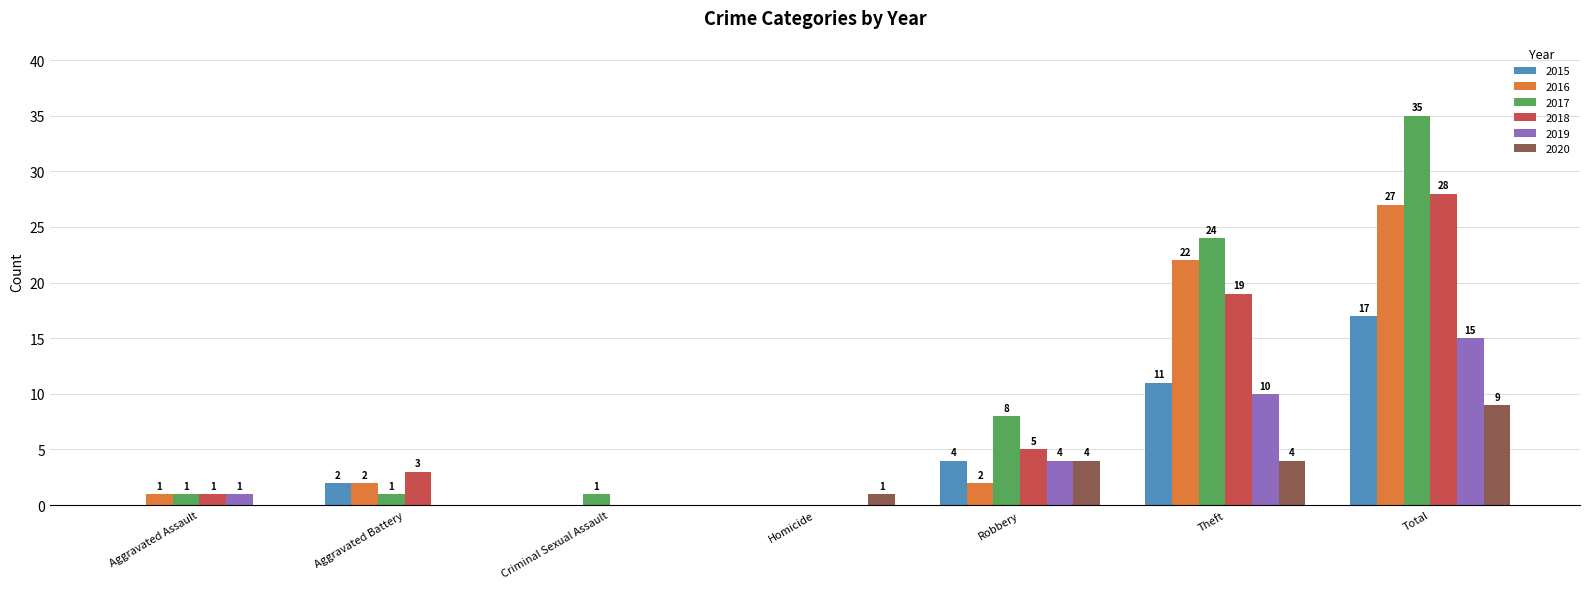

Is the value of 2017 at Aggravated Assault greater than the value of 2015 at Criminal Sexual Assault?

Yes